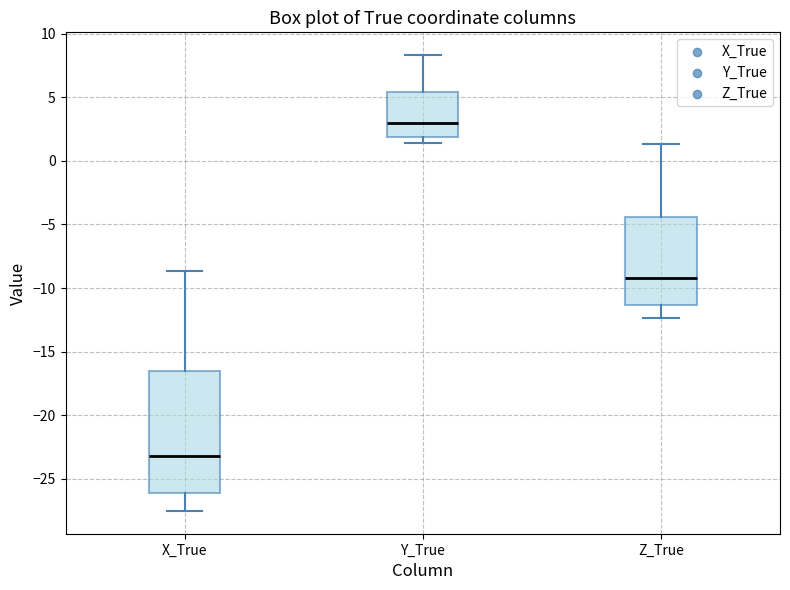

Reading left to right, transcribe this box plot: for each box, give where its median line is, the range the box spans, and where its two whiskers end, as read against the y-axis. The values are not printed on the chart, so give them approximately, as read against the axis.

X_True: median -23.0, box -26.0 to -16.5, whiskers -27.5 to -8.5
Y_True: median 3.0, box 2.0 to 5.5, whiskers 1.5 to 8.5
Z_True: median -9.0, box -11.5 to -4.5, whiskers -12.5 to 1.5